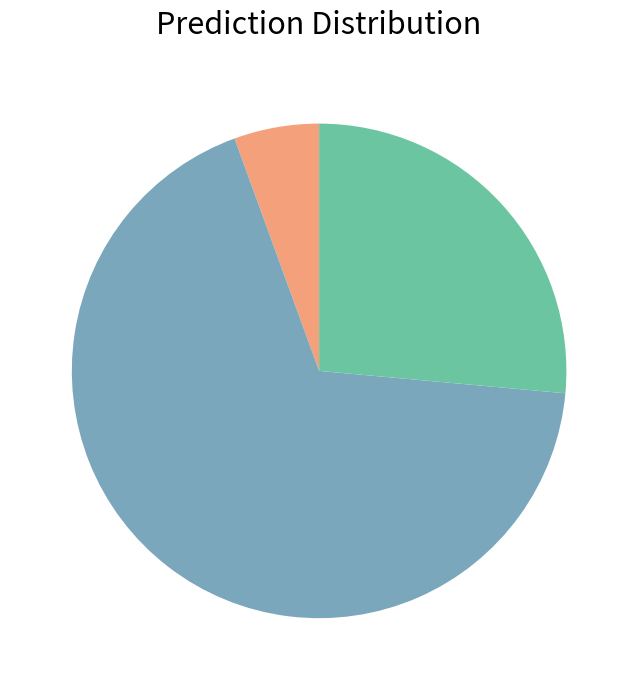

Is there a majority slice in this chart?

Yes